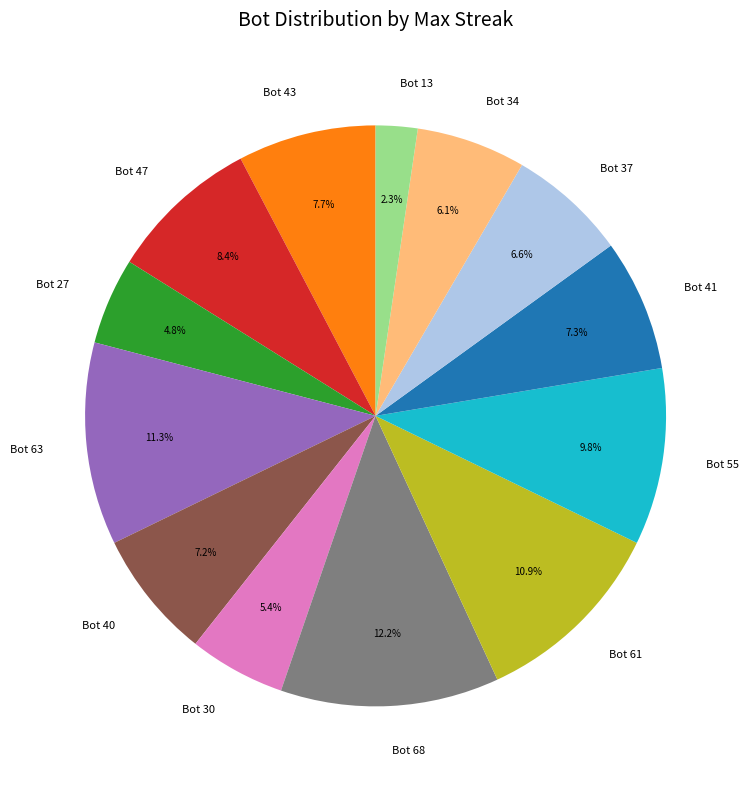

Which category has the smallest portion of the pie?

Bot 13